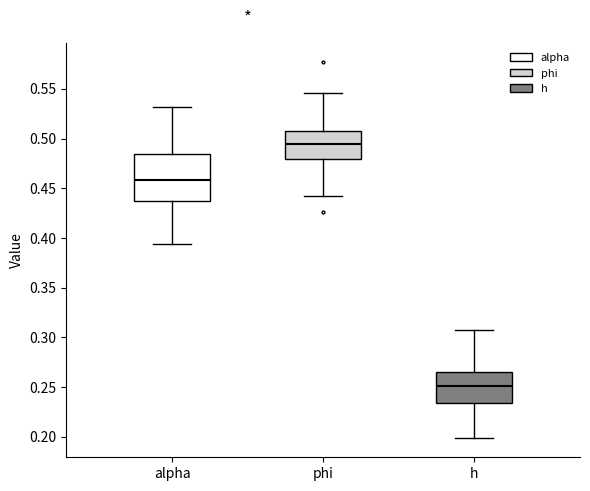

Which box has the lowest median line?

h